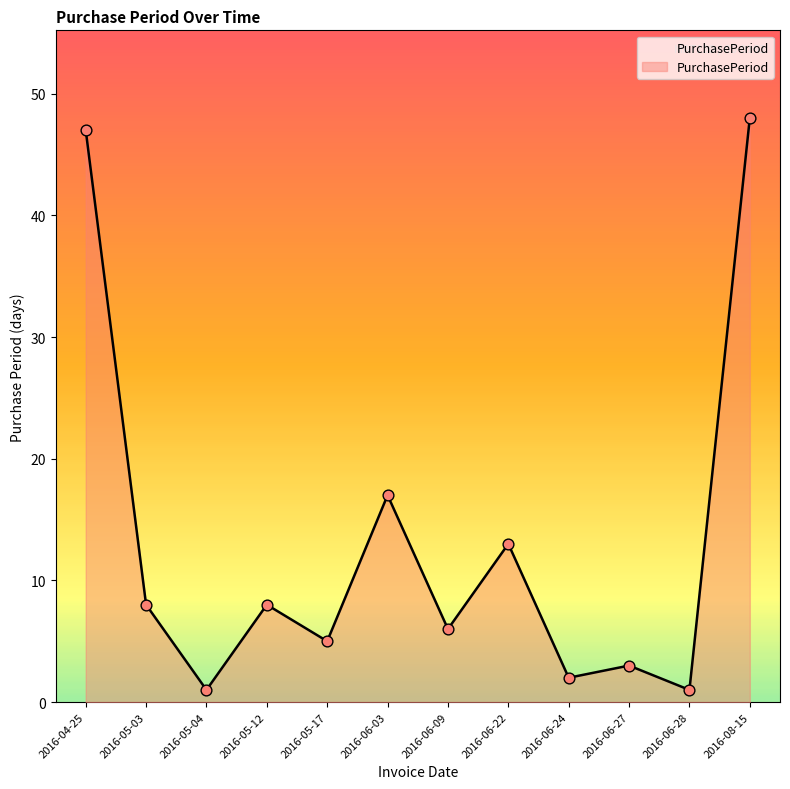

What is the change in value from 2016-05-03 to 2016-08-15?

+40